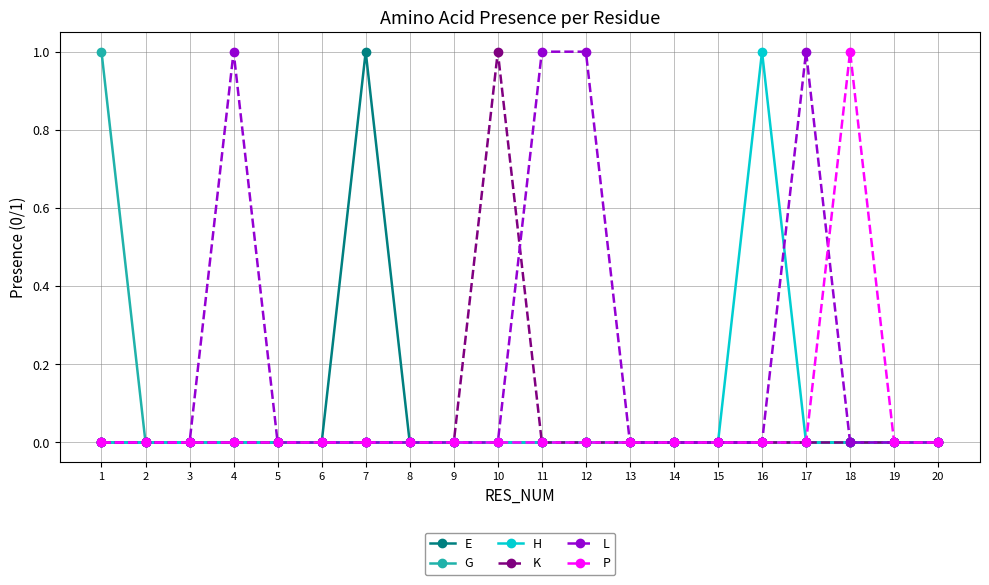

Reading right to left, transcribe all the data shown in this chart.

E: 0	0	0	0	0	0	0	0	0	0	0	0	0	1	0	0	0	0	0	0
G: 0	0	0	0	0	0	0	0	0	0	0	0	0	0	0	0	0	0	0	1
H: 0	0	0	0	1	0	0	0	0	0	0	0	0	0	0	0	0	0	0	0
K: 0	0	0	0	0	0	0	0	0	0	1	0	0	0	0	0	0	0	0	0
L: 0	0	0	1	0	0	0	0	1	1	0	0	0	0	0	0	1	0	0	0
P: 0	0	1	0	0	0	0	0	0	0	0	0	0	0	0	0	0	0	0	0